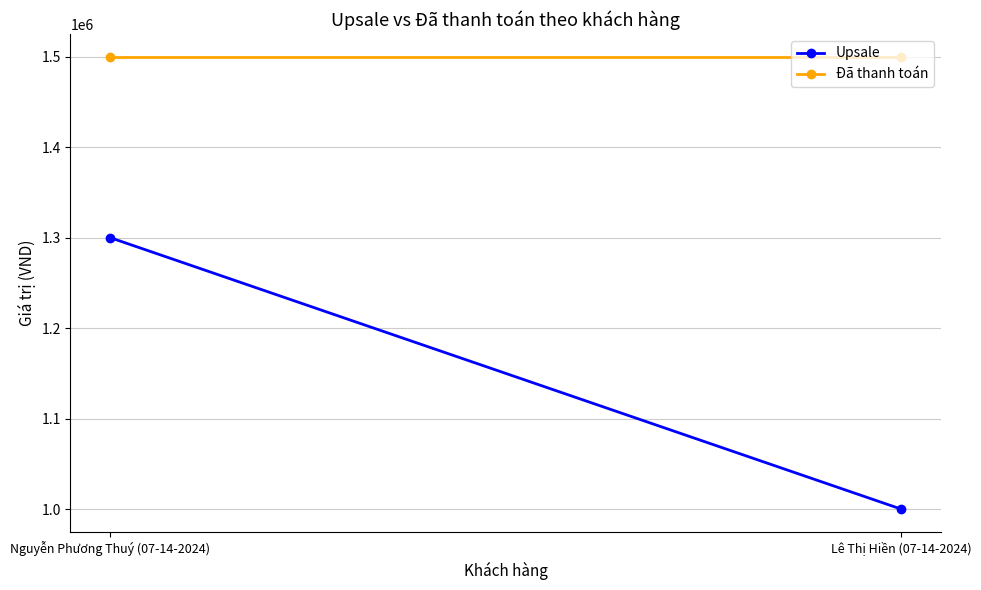

At which label does Upsale reach its minimum?

Lê Thị Hiền (07-14-2024)